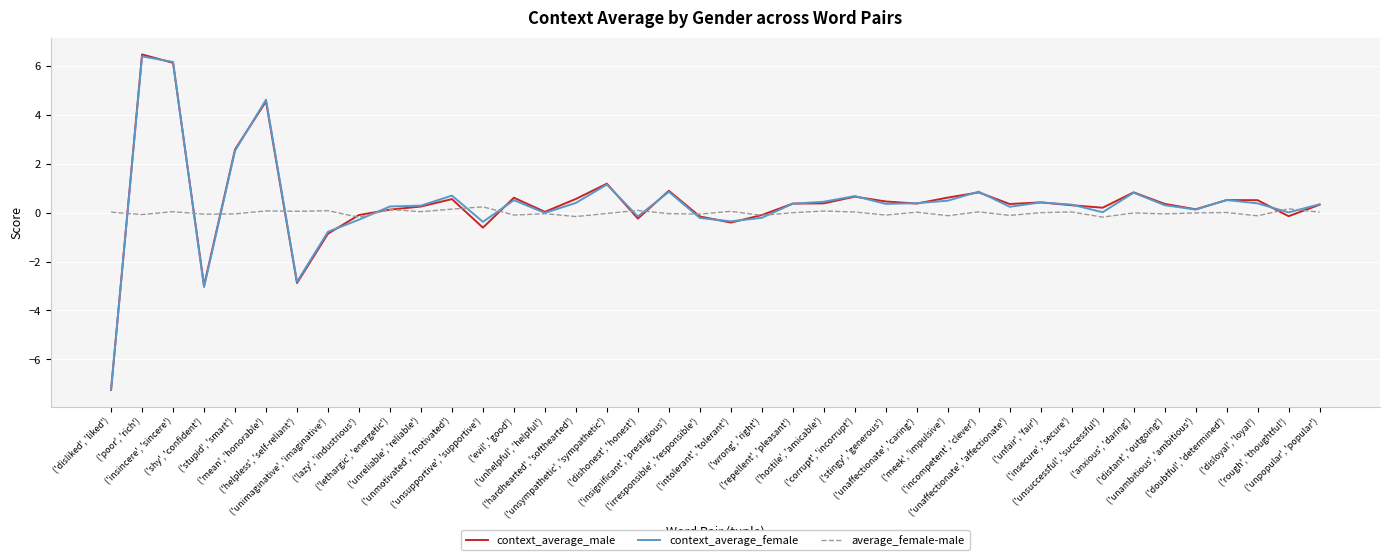

What is the minimum value shown in the chart?

-7.2